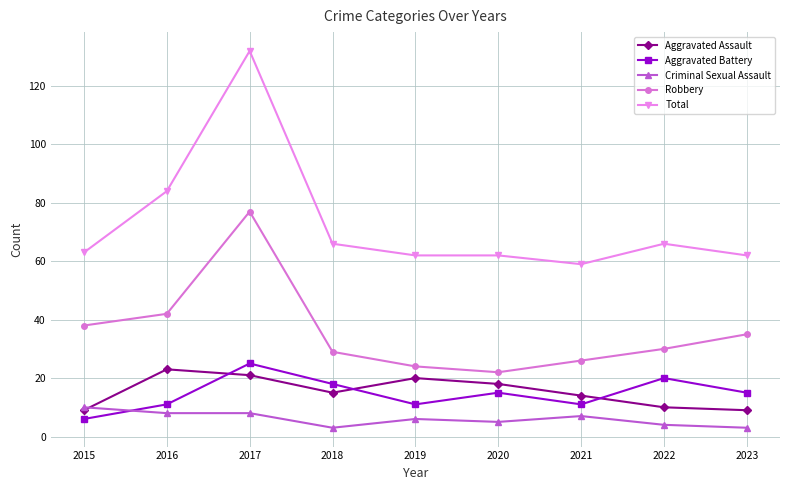

True or false: Aggravated Battery and Robbery cross at least once.

False